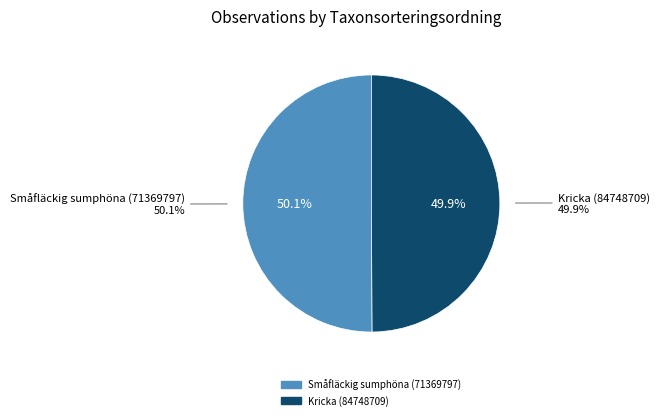

What is the majority slice?

Småfläckig sumphöna (71369797)